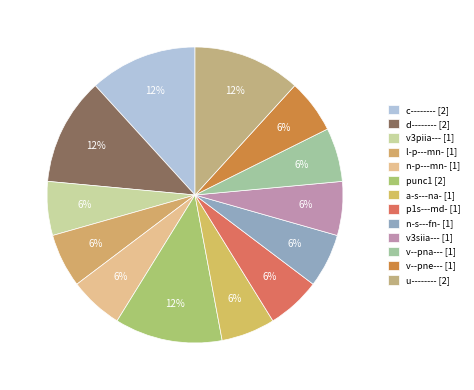

Count the number of slices in the pie.

13